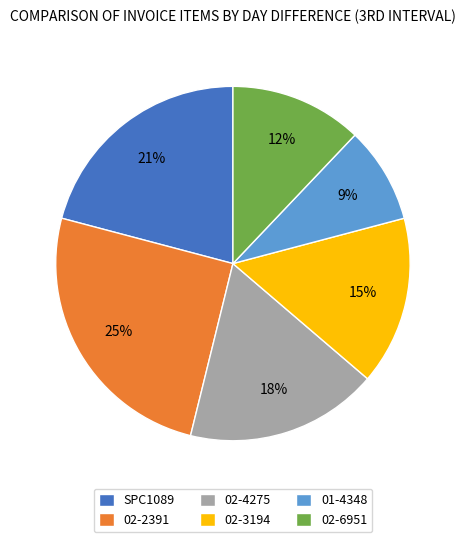

Which category has the biggest portion of the pie?

02-2391